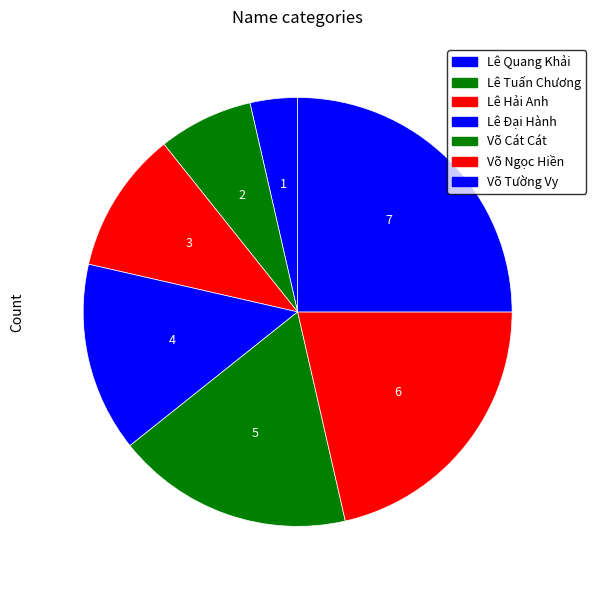

Approximately how many times larger is the value at Lê Hải Anh compared to Võ Ngọc Hiền?

0.5